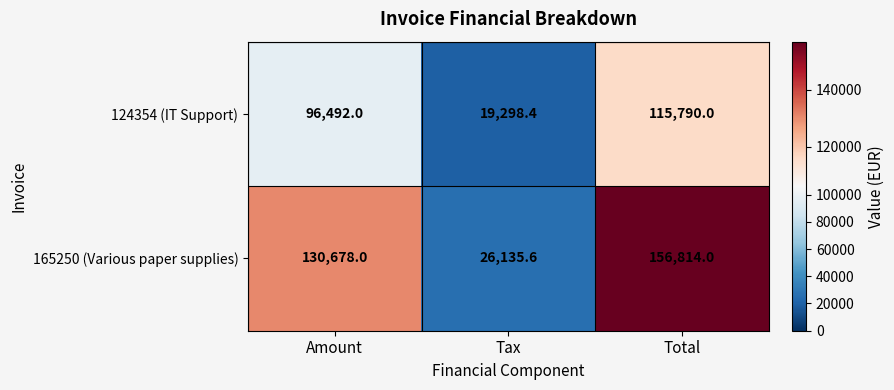

Where is 124354 (IT Support) nearest to the value 67544?

Amount